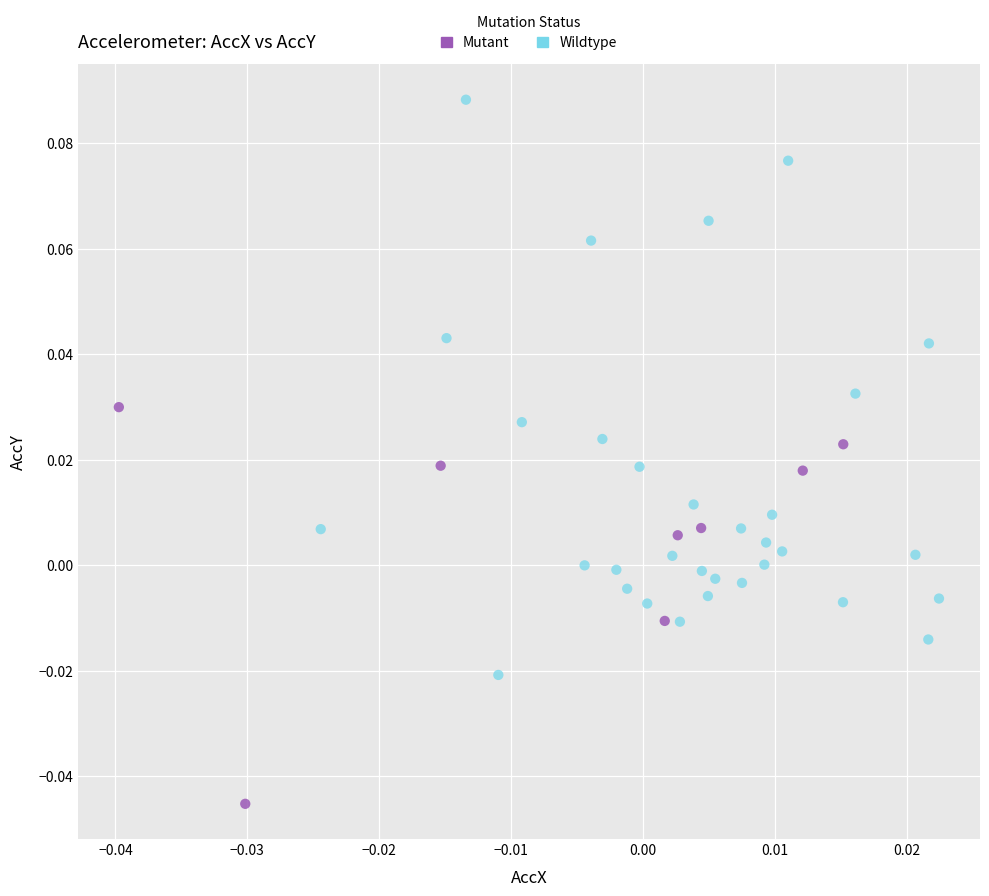

Which series contains the lowest Y value?

Mutant